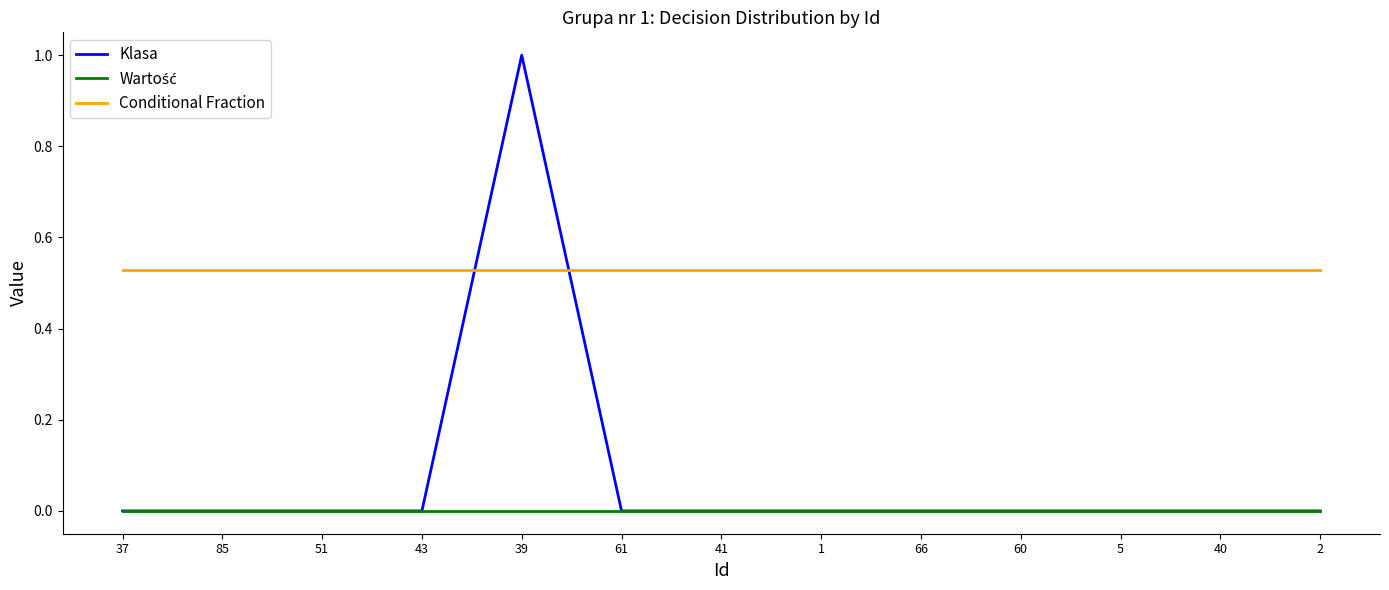

What position from the left is 66?

9